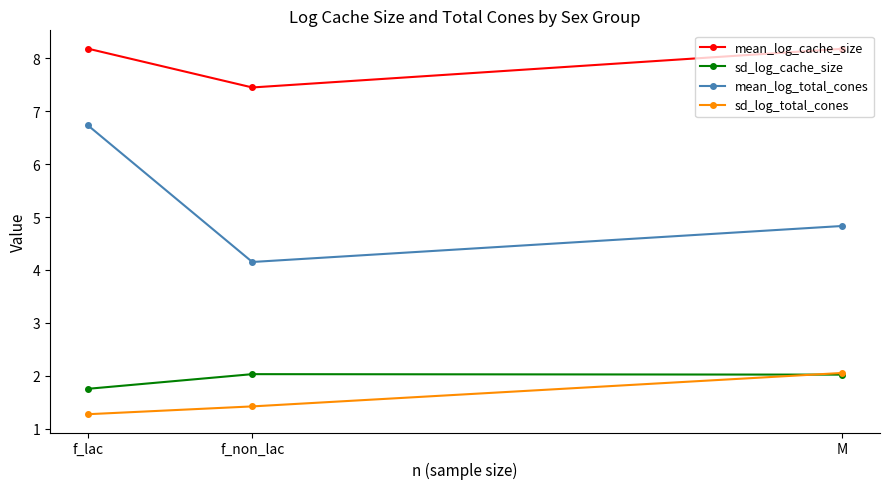

What is the sum of the mean_log_cache_size values at f_lac and f_non_lac?

15.6